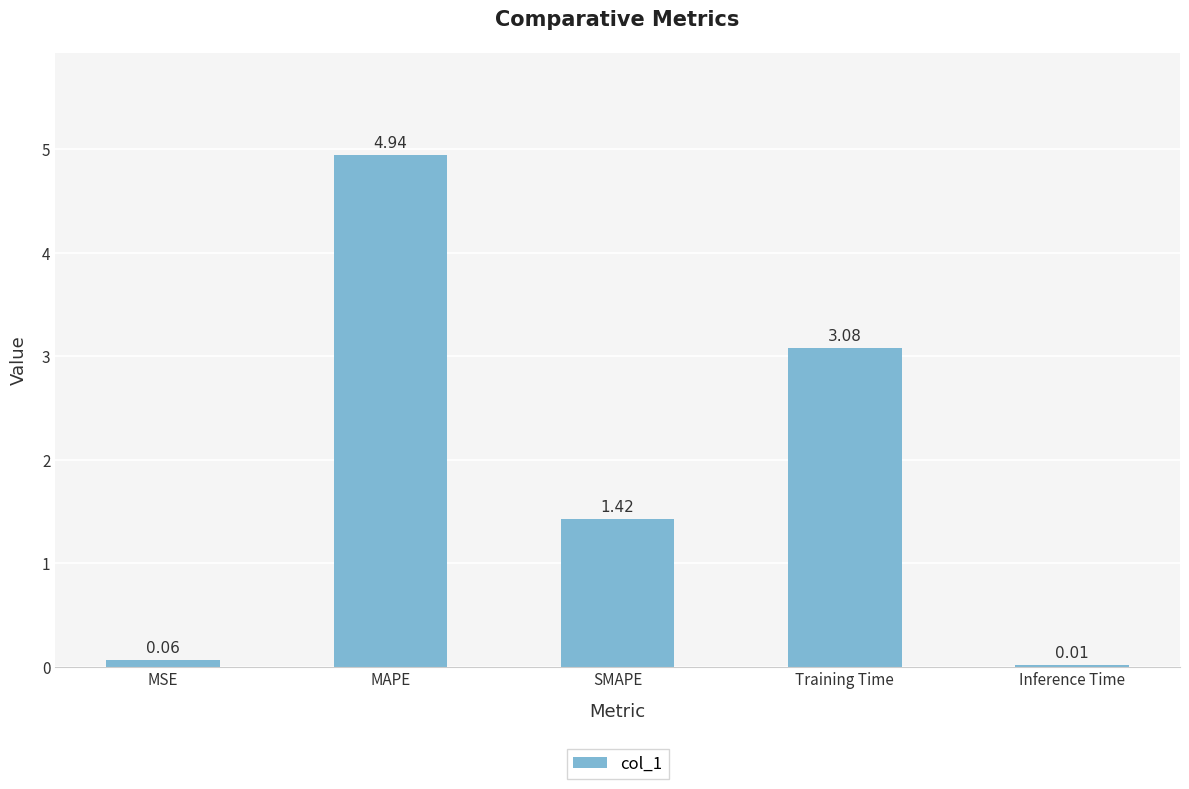

Where does the data first go above 1?

MAPE